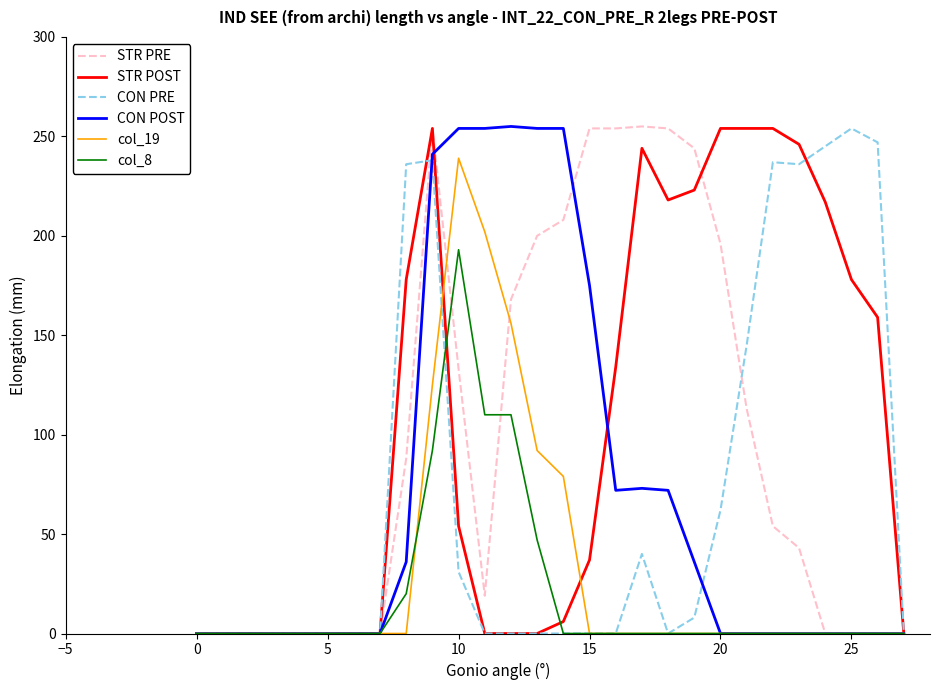

How many lines are shown in the chart?

6